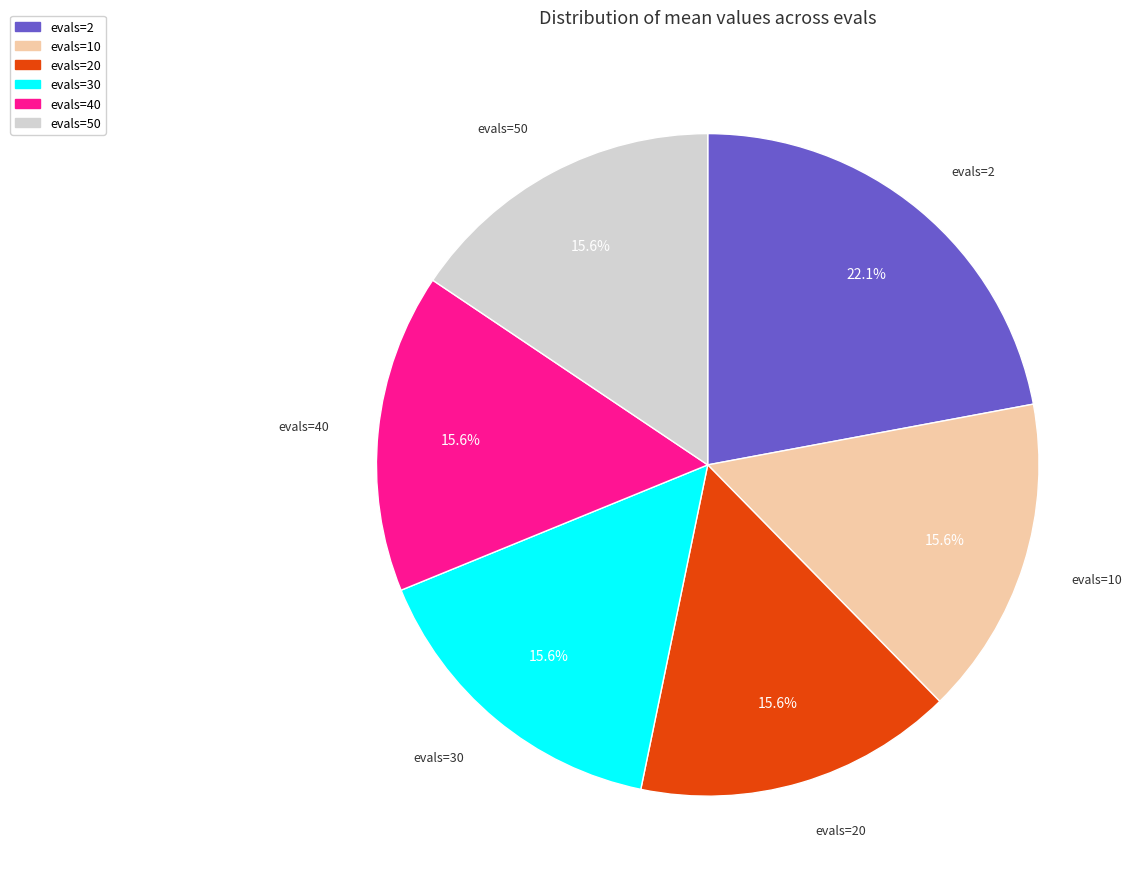

What is the ratio of the value at evals=10 to the value at evals=50?

1.0